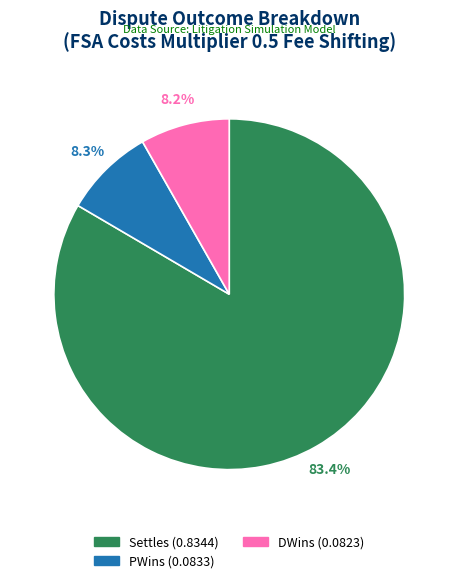

Is there any slice that represents more than half of the pie?

Yes